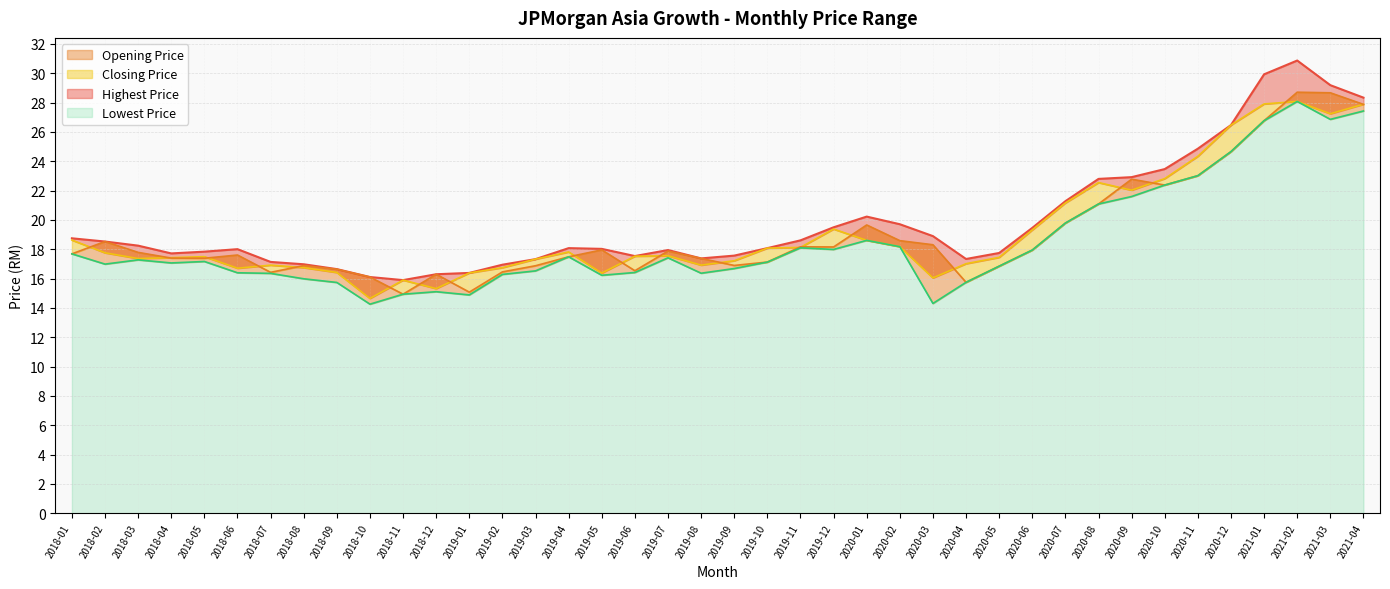

At 2019-04, list the series in order from largest to smallest.

Highest Price, Closing Price, Opening Price, Lowest Price